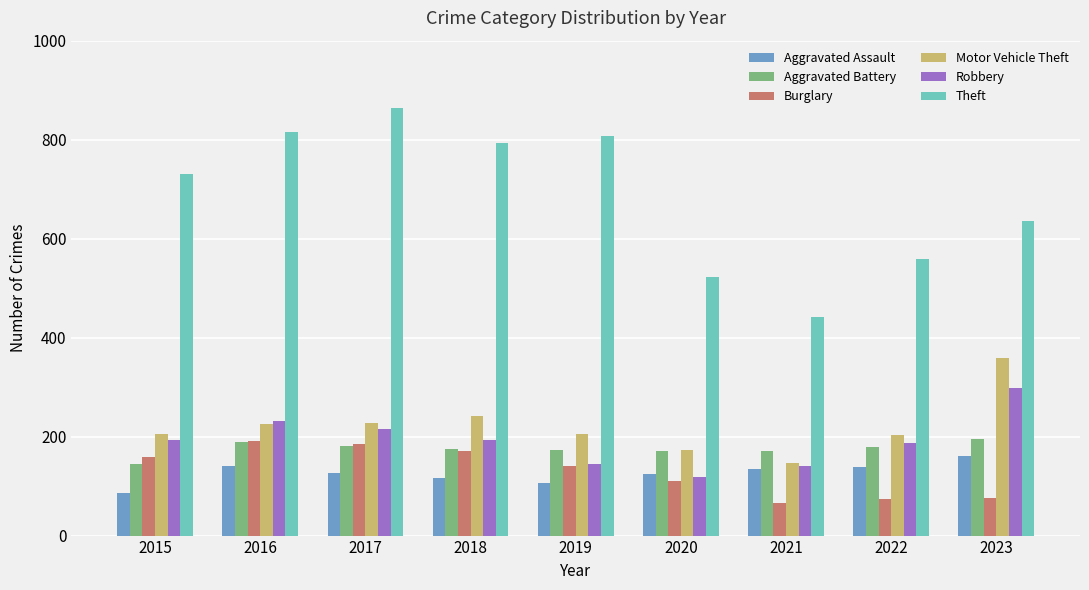

Which series has the largest range (max minus min)?

Theft